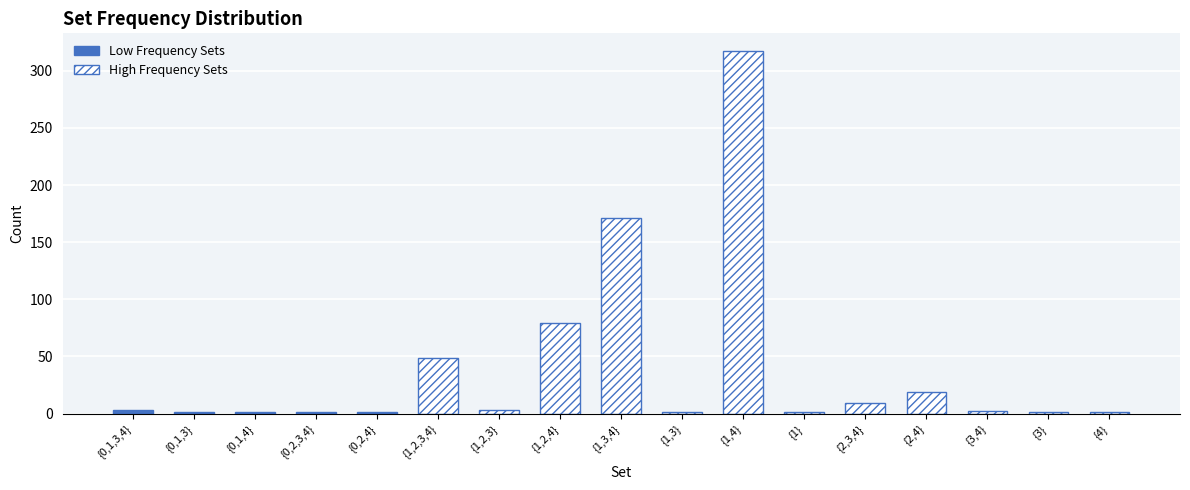

How many data points are above 2?

8